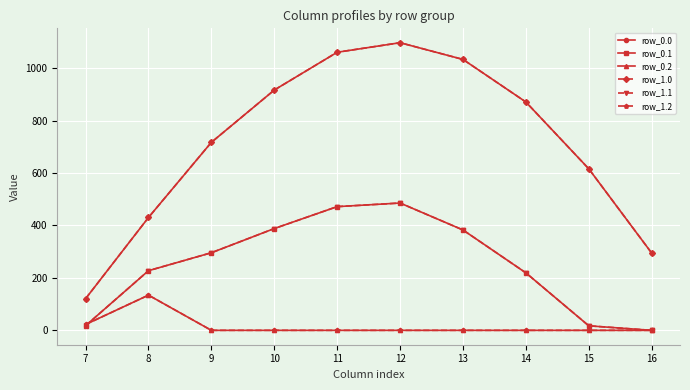

The value of row_1.1 at 7 is 30.8. True or false?

False